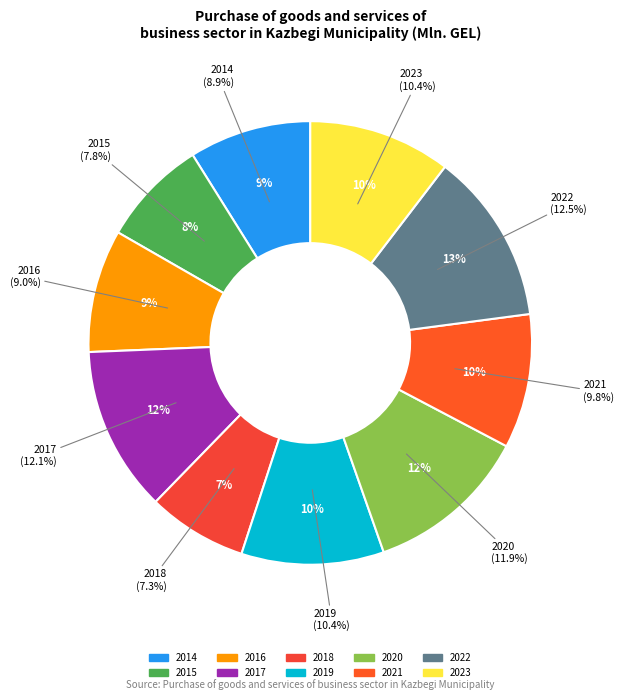

What percentage is the 2018 slice, to the nearest percent?

7%